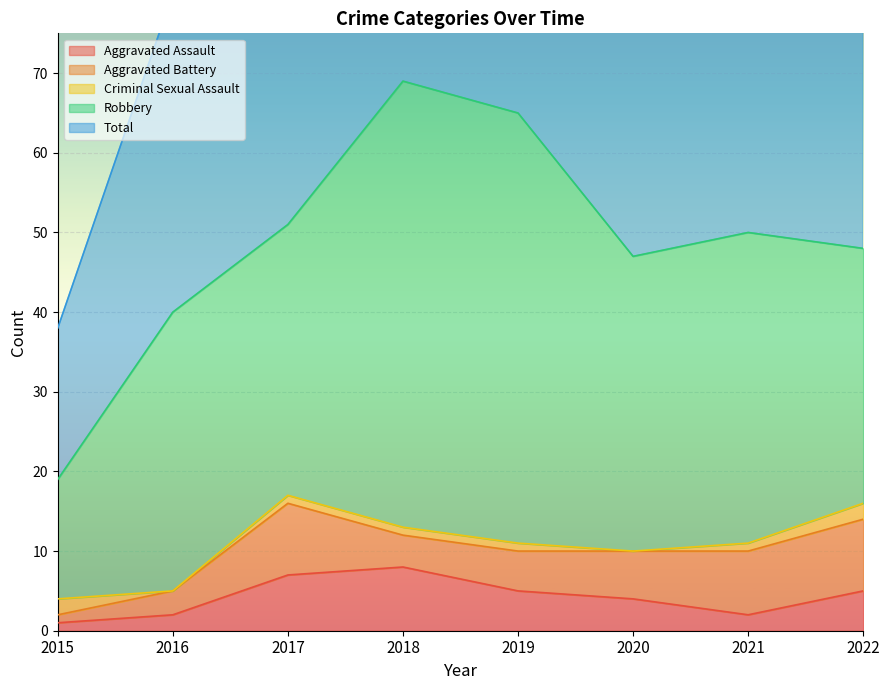

The Aggravated Assault series shows 8 at 2018. True or false?

True